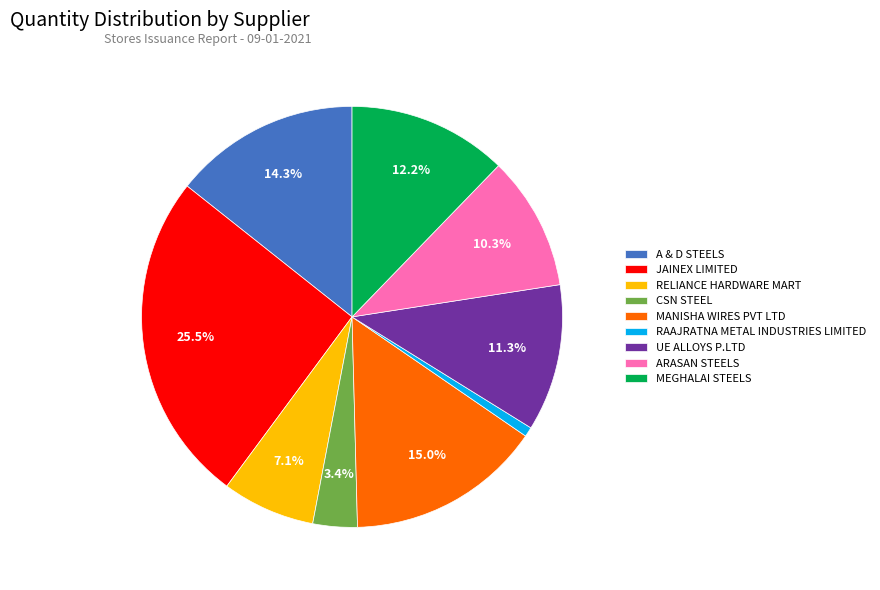

Which slice is the smallest?

RAAJRATNA METAL INDUSTRIES LIMITED